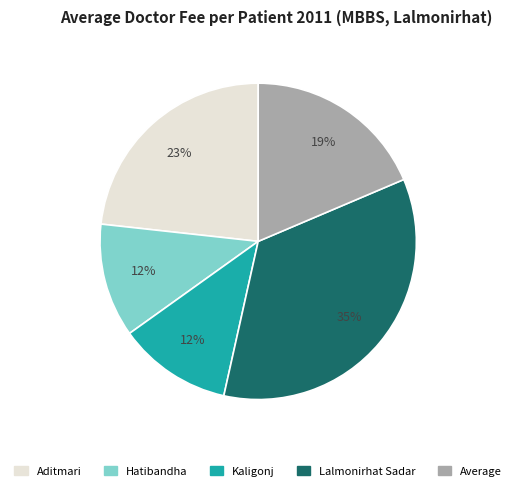

Combined, do Lalmonirhat Sadar and Aditmari account for over 50%?

Yes